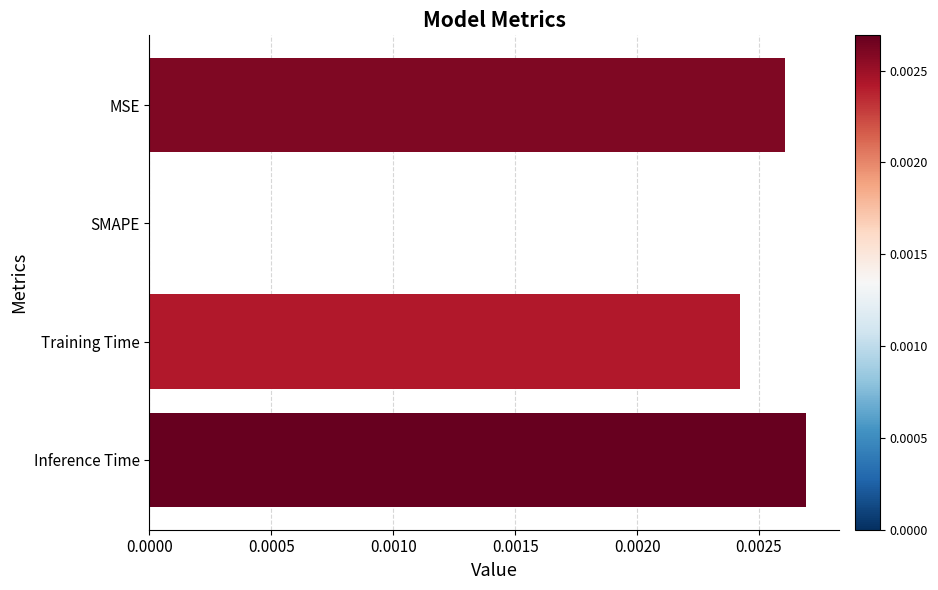

The chart shows a value of 0.0 at SMAPE. True or false?

True